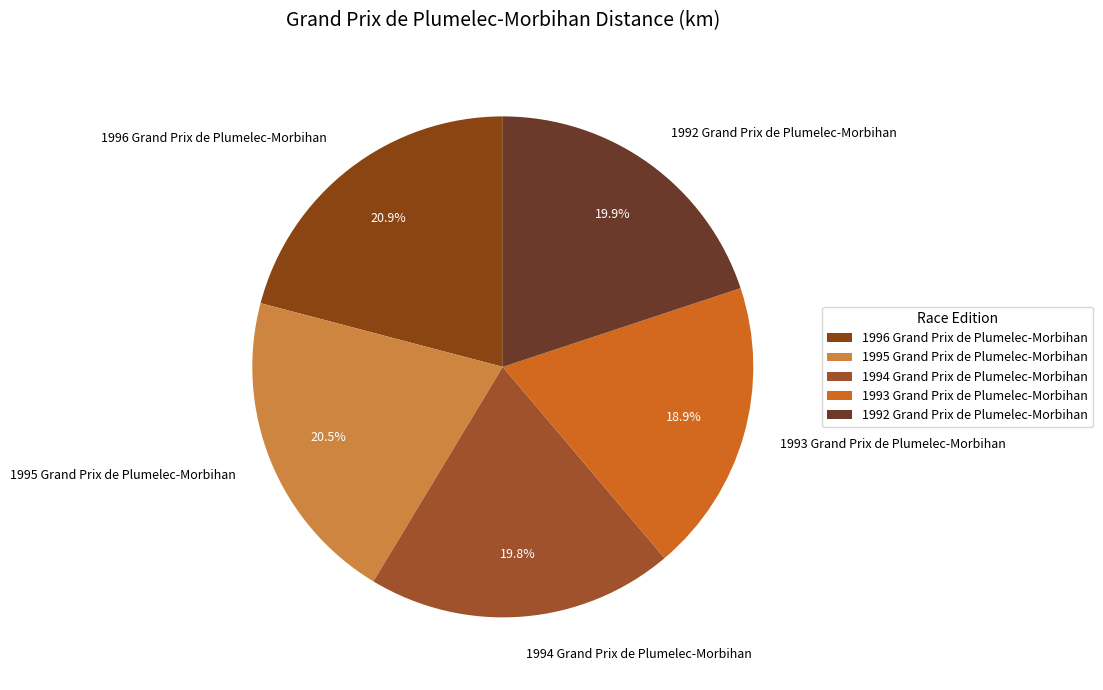

To the nearest percent, what is the average slice percentage?

20%